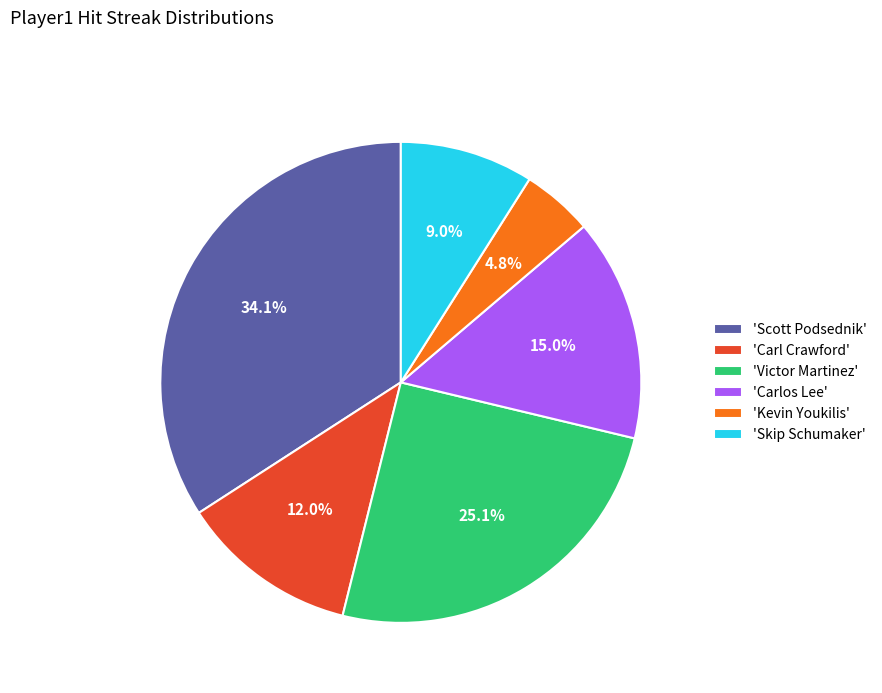

Is there a majority slice in this chart?

No